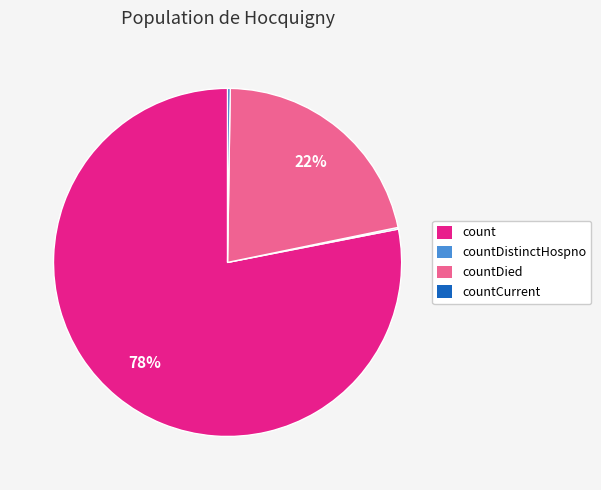

Is there any slice that represents more than half of the pie?

Yes